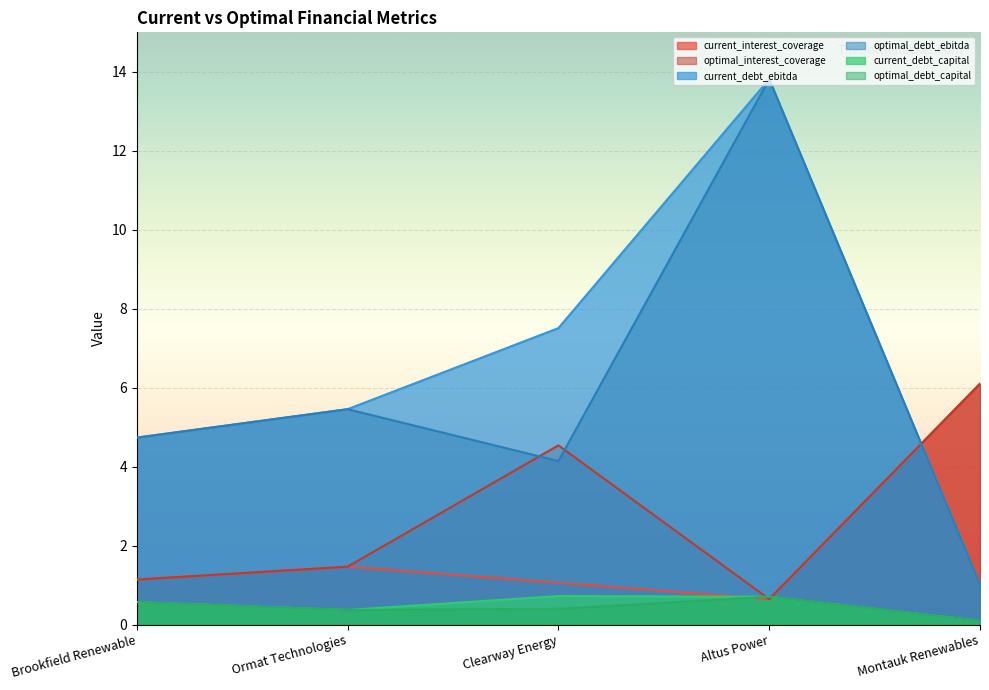

What position from the right is Ormat Technologies?

4